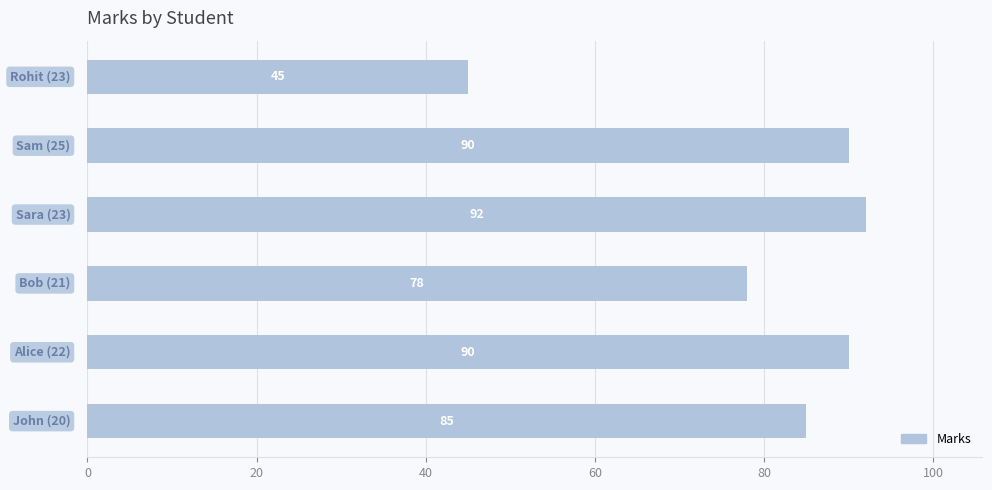

What is the smallest value displayed?

45